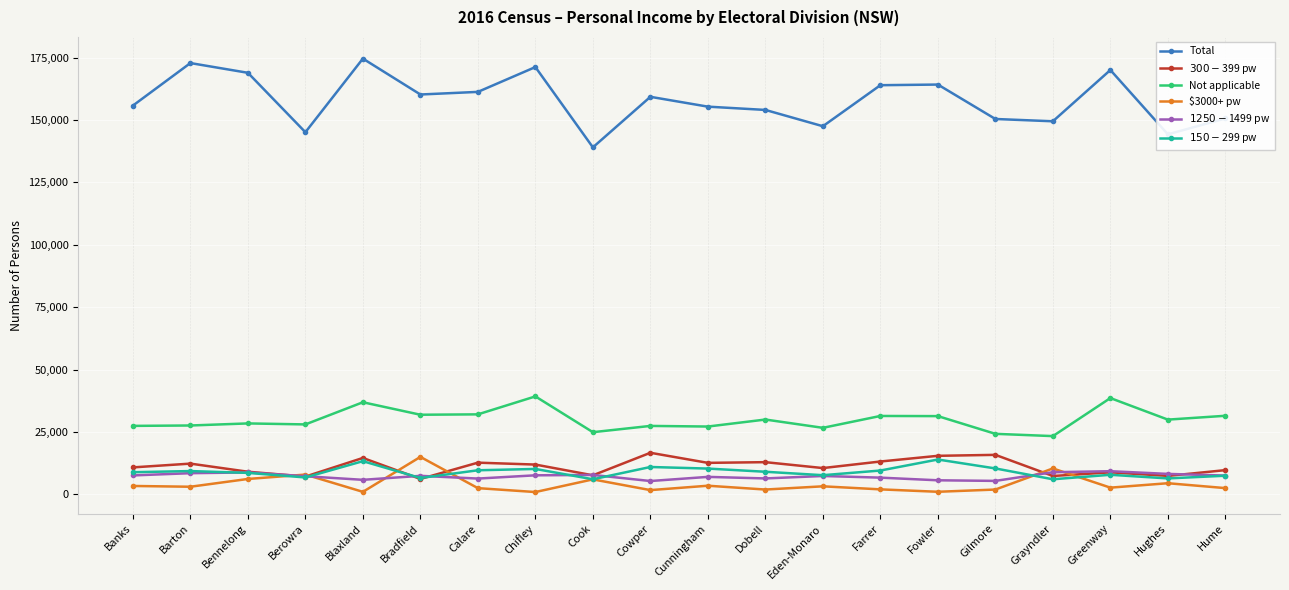

True or false: Not applicable and Total intersect in this chart.

False